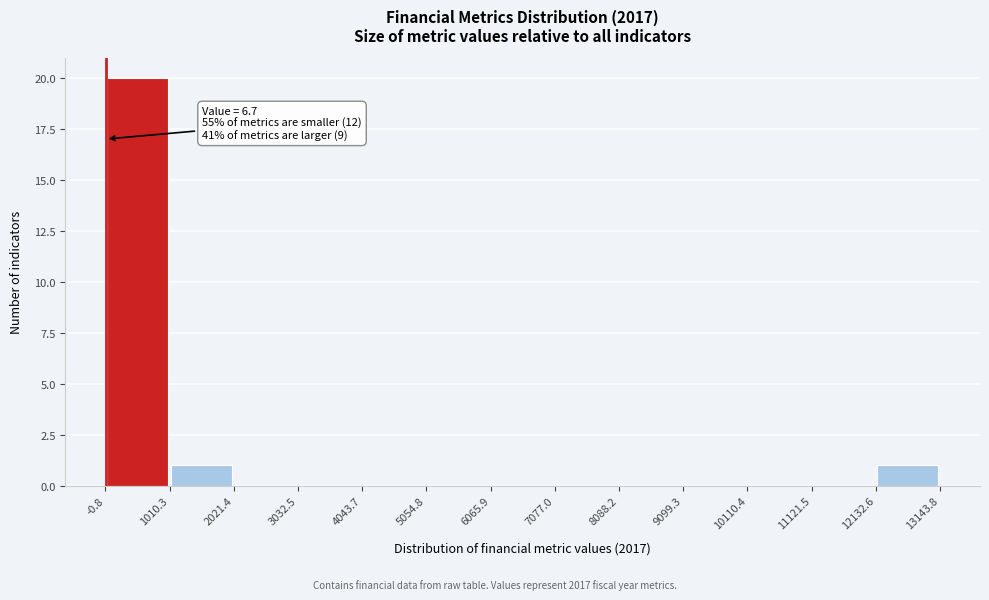

Over which range of the x-axis is the bar tallest?

-0.8 to 1010.3